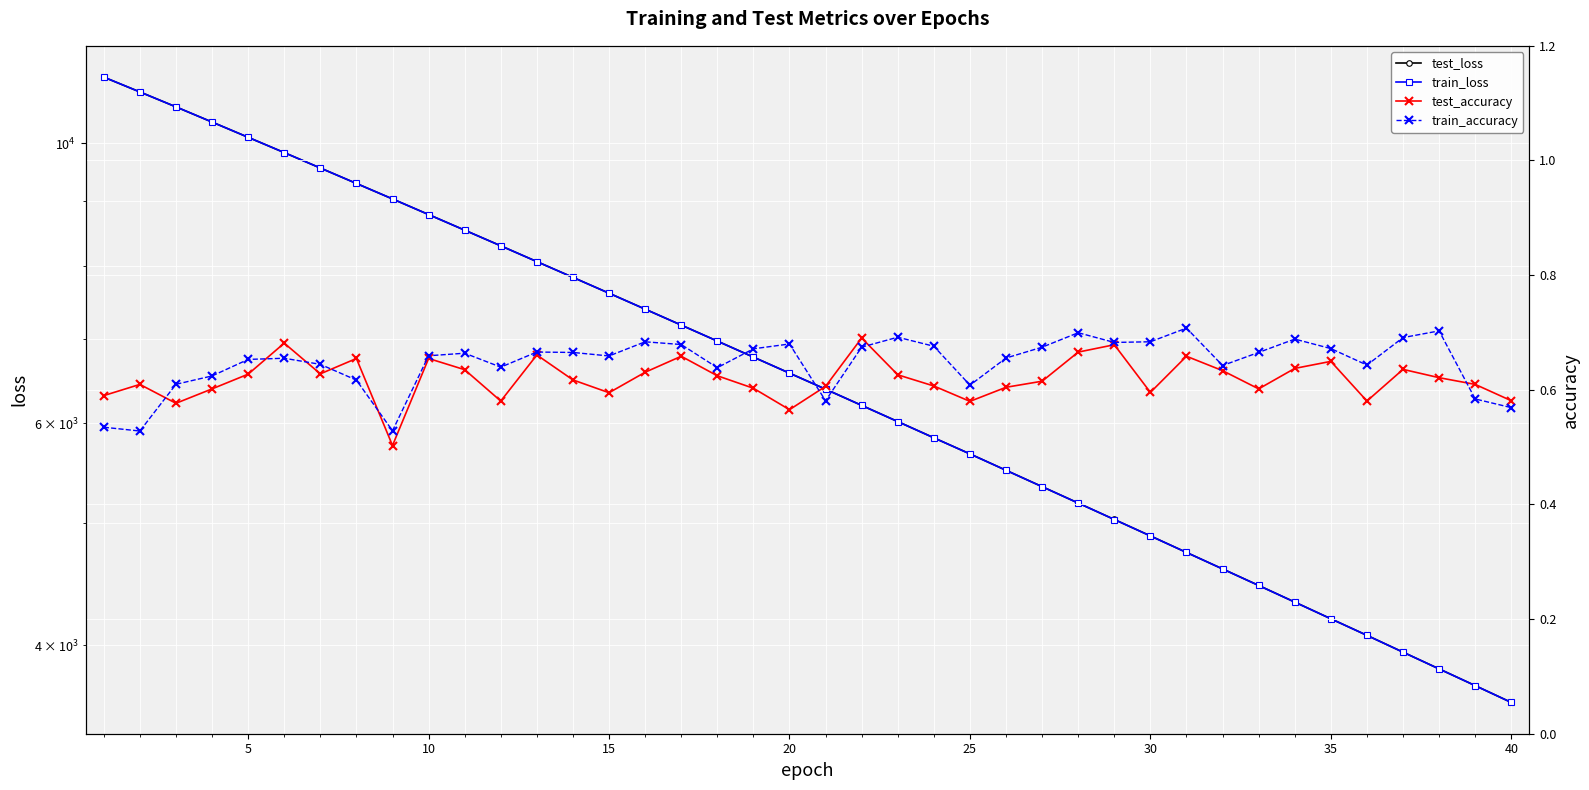

True or false: train_loss and test_accuracy intersect in this chart.

False